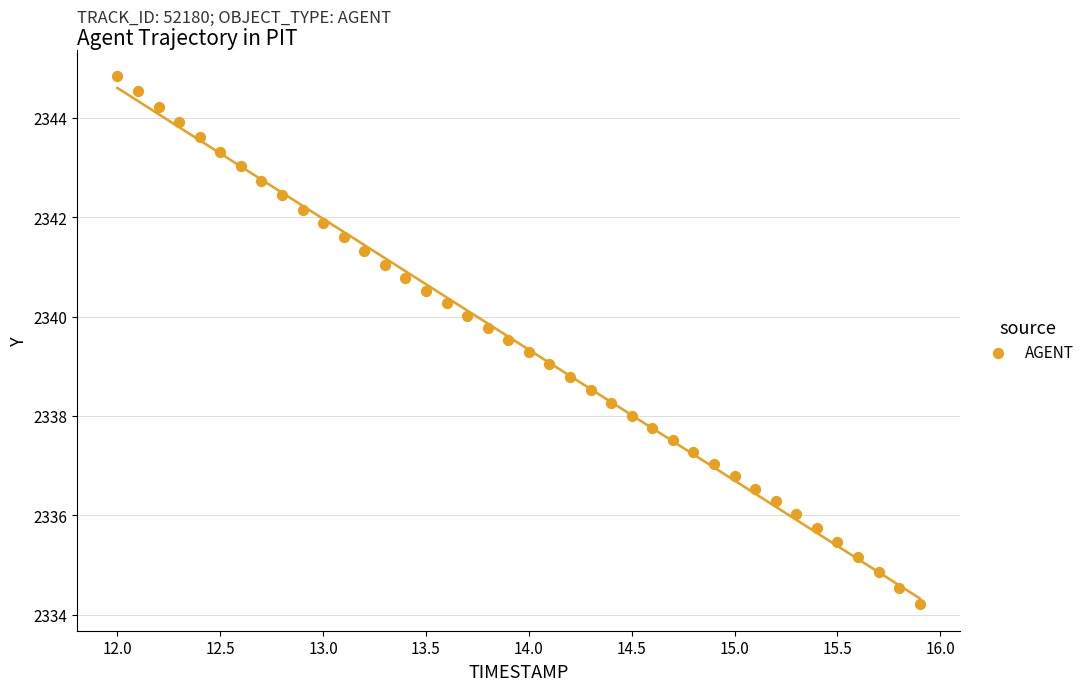

What is the range of Y values (max minus min)?

10.6